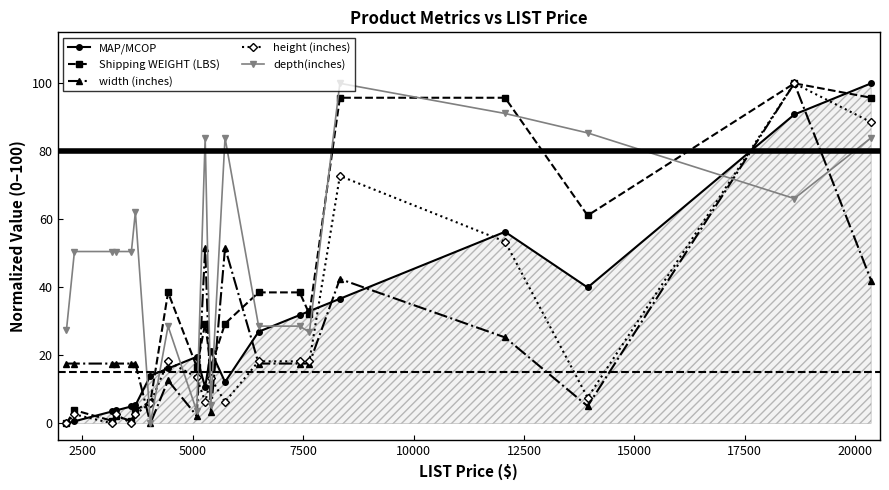

How many intersections are there between width (inches) and MAP/MCOP?

9